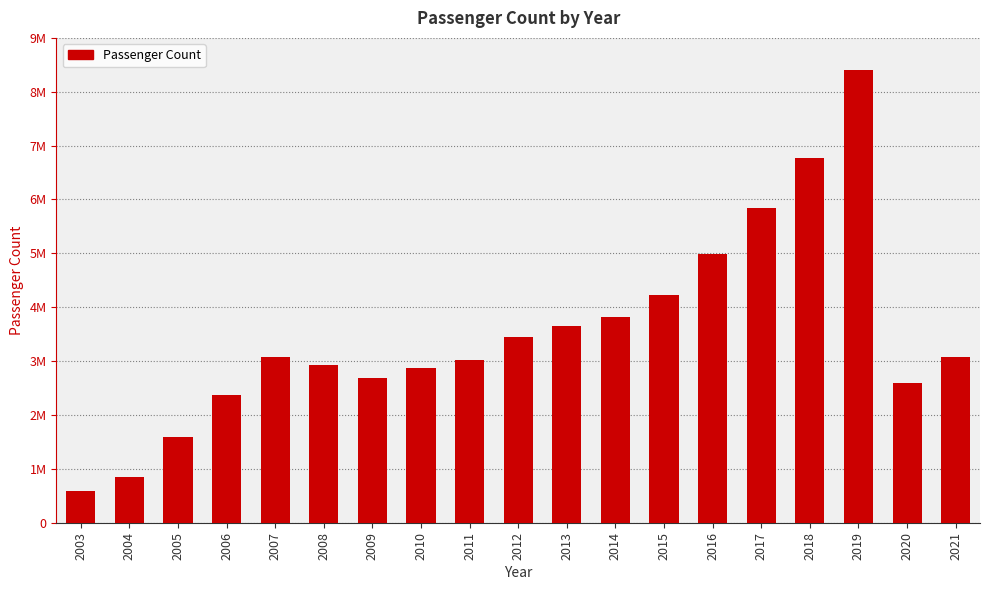

Rank the categories by value from lowest to highest.

2003, 2004, 2005, 2006, 2020, 2009, 2010, 2008, 2011, 2007, 2021, 2012, 2013, 2014, 2015, 2016, 2017, 2018, 2019